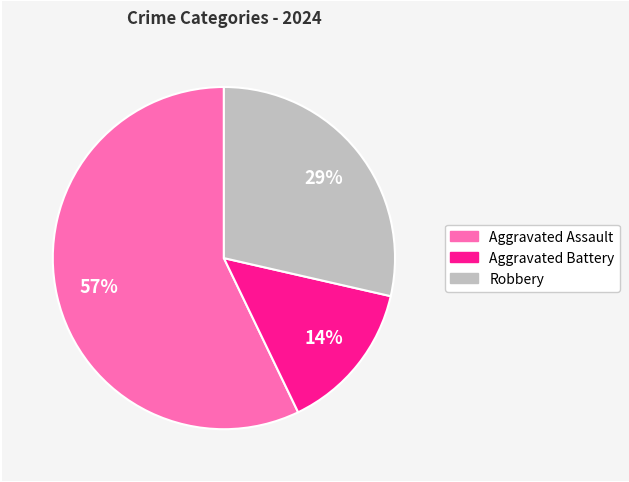

Is the sum of Aggravated Battery and Aggravated Assault greater than half?

Yes